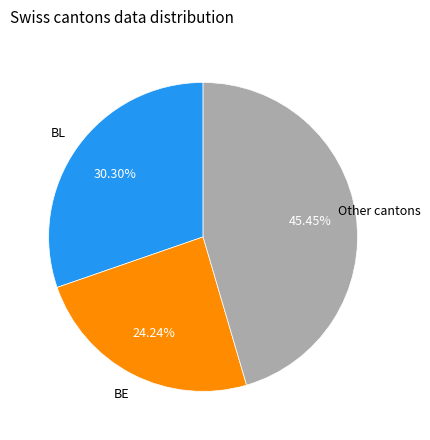

Is there any slice that represents more than half of the pie?

No